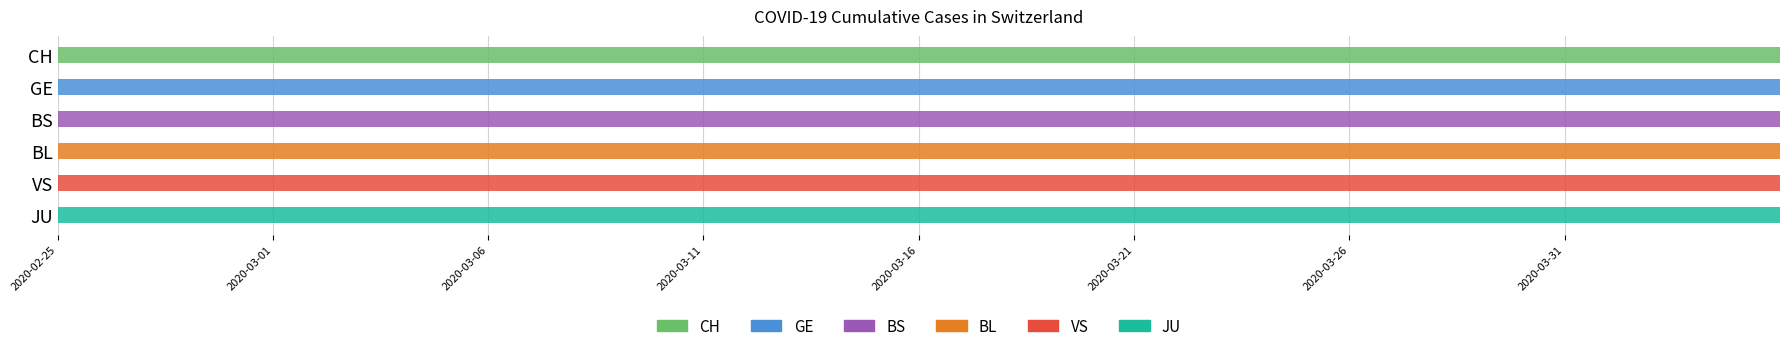

List the series in order of their peak value, lowest first.

JU, BL, BS, VS, GE, CH